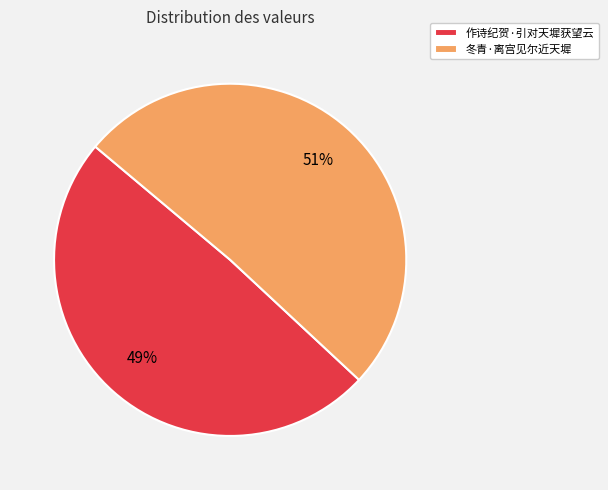

What is the ratio of the value at 冬青·离宫见尔近天墀 to the value at 作诗纪贺·引对天墀获望云?

1.0